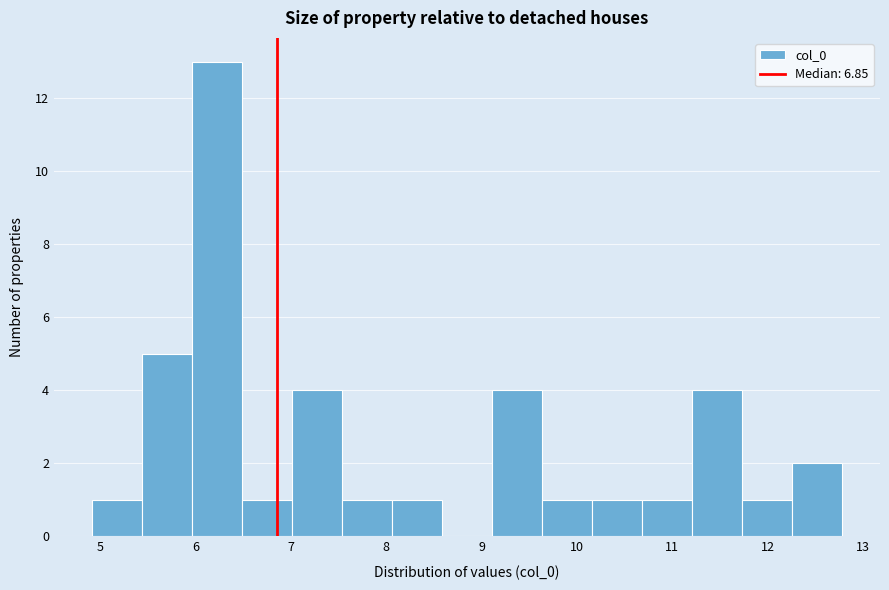

Reading left to right, list every bar in this chart as the range it spans on the x-axis followed by its height. Neither the bar edges nor the heights are printed on the chart, so give them approximately, as read against the axes.

4.9 to 5.4: 1
5.4 to 6.0: 5
6.0 to 6.5: 13
6.5 to 7.0: 1
7.0 to 7.5: 4
7.5 to 8.1: 1
8.1 to 8.6: 1
8.6 to 9.1: 0
9.1 to 9.6: 4
9.6 to 10.2: 1
10.2 to 10.7: 1
10.7 to 11.2: 1
11.2 to 11.7: 4
11.7 to 12.3: 1
12.3 to 12.8: 2